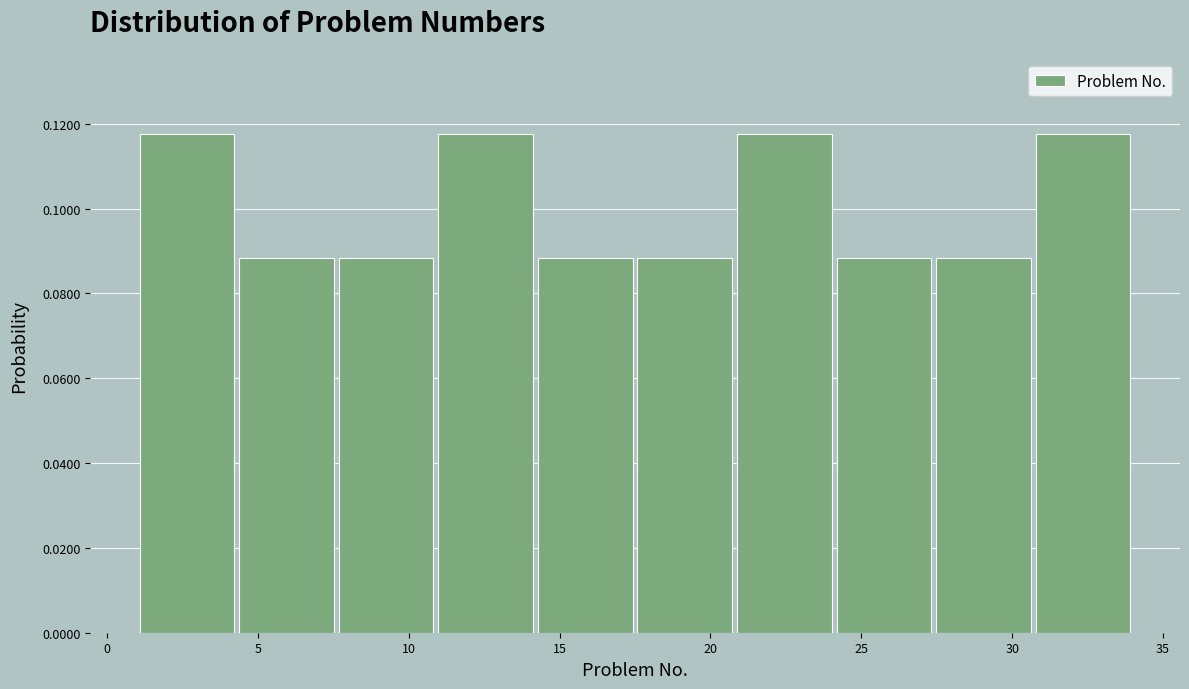

Reading left to right, transcribe this chart: for each bar, give the range it covers on the x-axis and its height. Neither the bar edges nor the heights are printed on the chart, so give them approximately, as read against the axes.

1.0 to 4.3: 0.118
4.3 to 7.6: 0.088
7.6 to 10.9: 0.088
10.9 to 14.2: 0.118
14.2 to 17.5: 0.088
17.5 to 20.8: 0.088
20.8 to 24.1: 0.118
24.1 to 27.4: 0.088
27.4 to 30.7: 0.088
30.7 to 34.0: 0.118